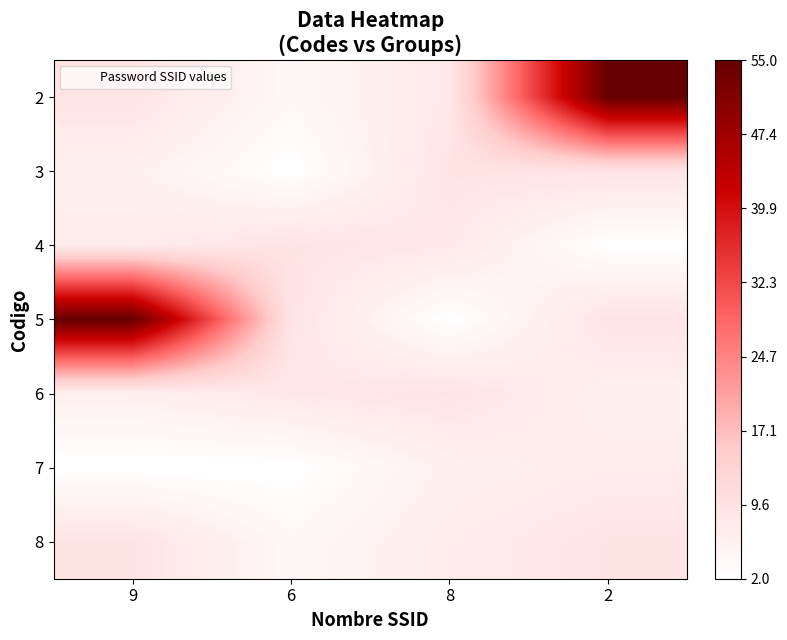

Which has a higher value, 9 or 2?

2